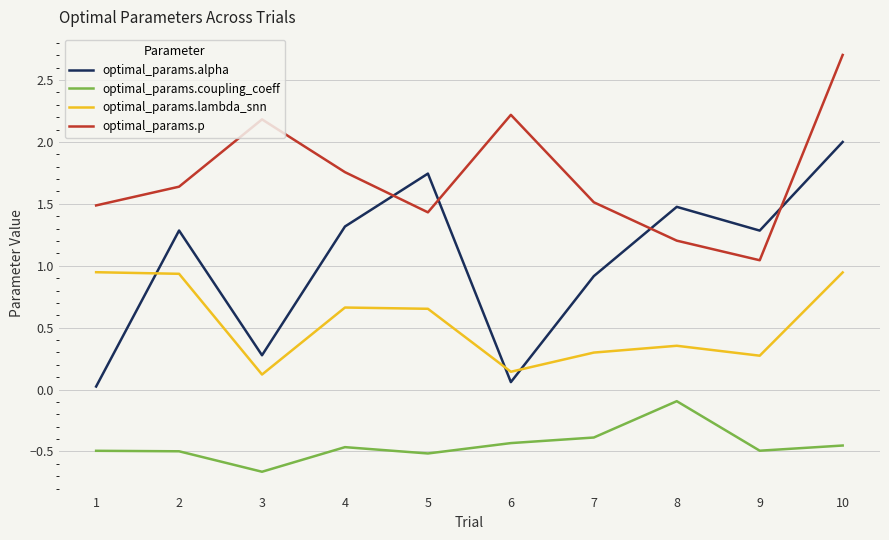

What is the sum of all optimal_params.lambda_snn values?

5.3